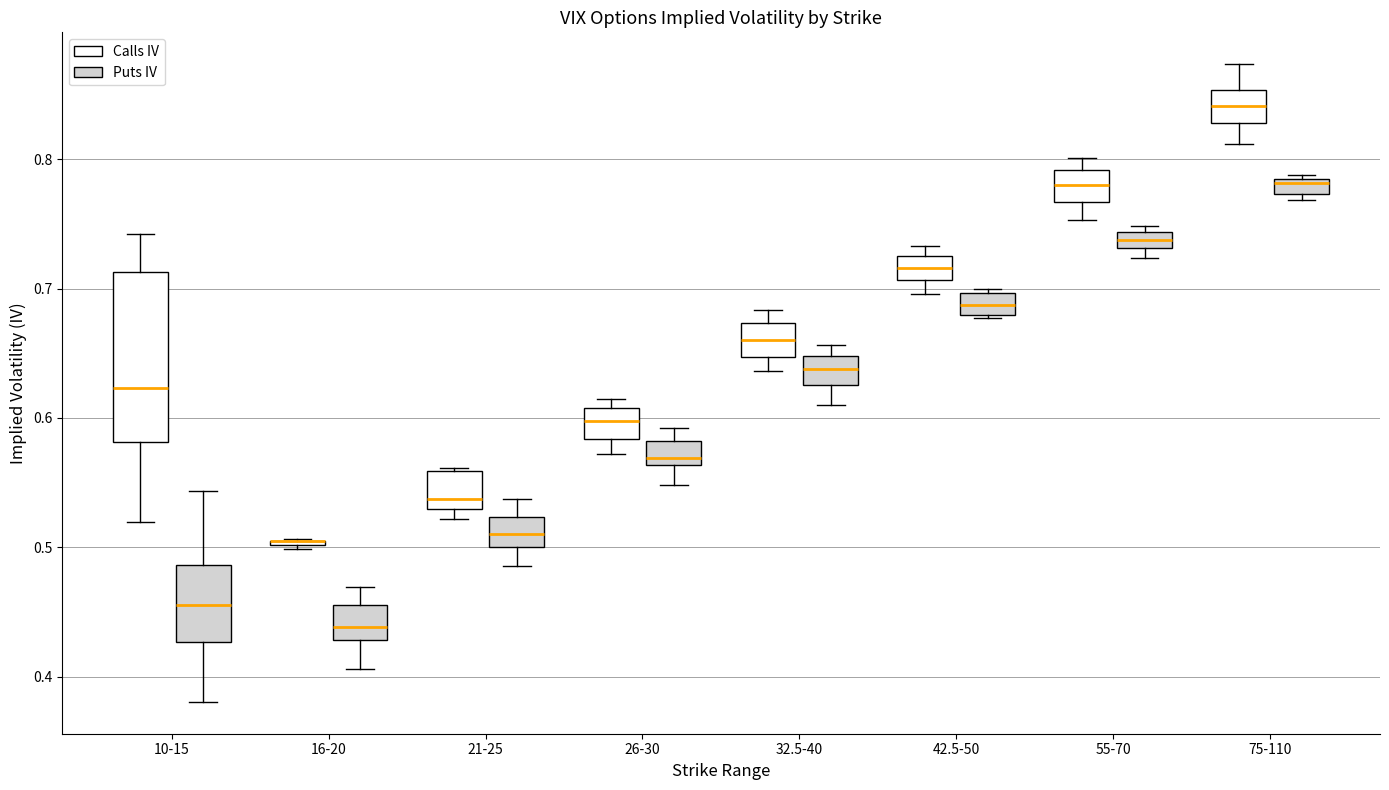

Comparing the boxes themselves (not the whiskers), which one is the tallest?

10-15 (Calls IV)